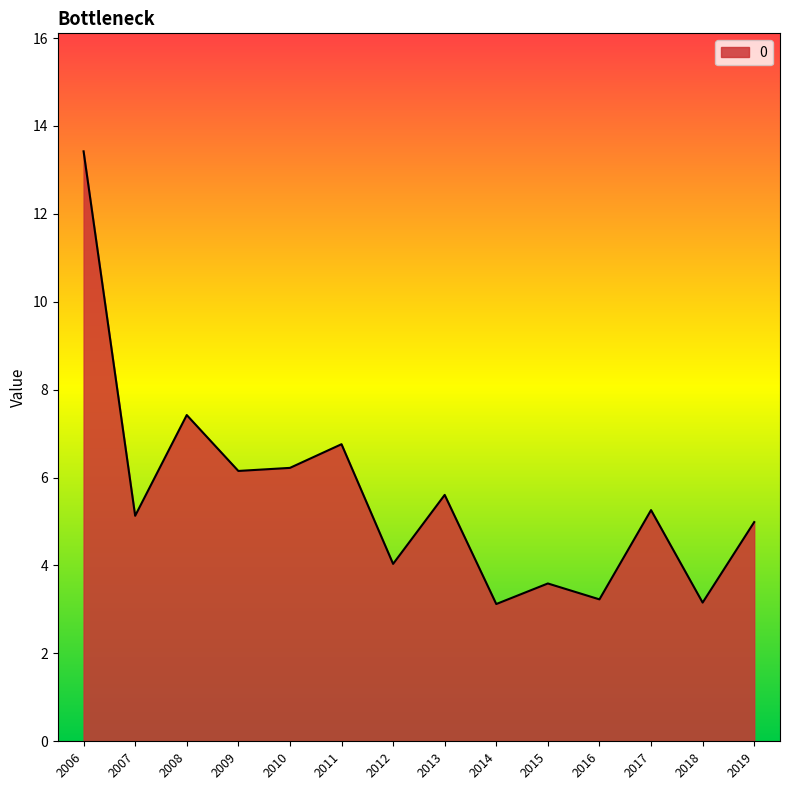

Approximately how many times larger is the value at 2006 compared to 2016?

4.2